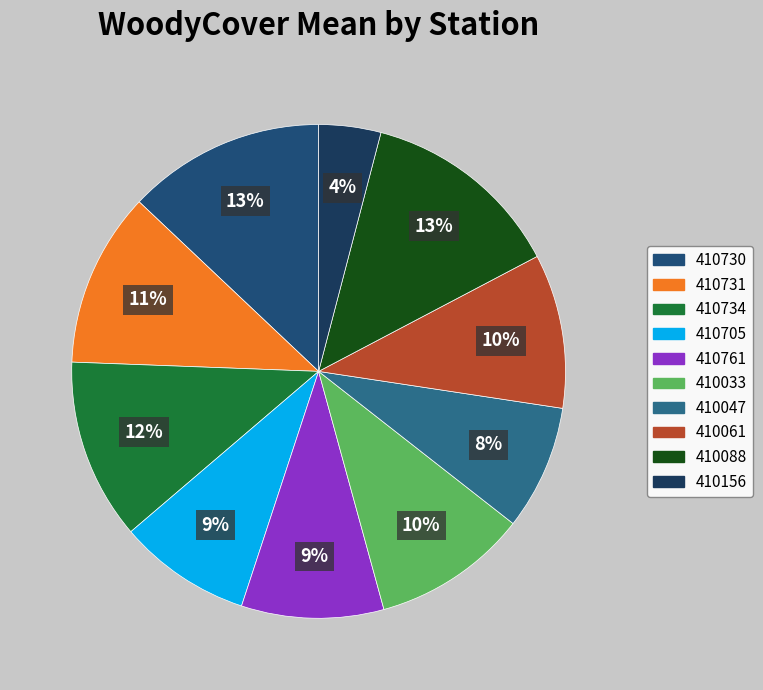

What percentage is NOT represented by 410061?

89.9%